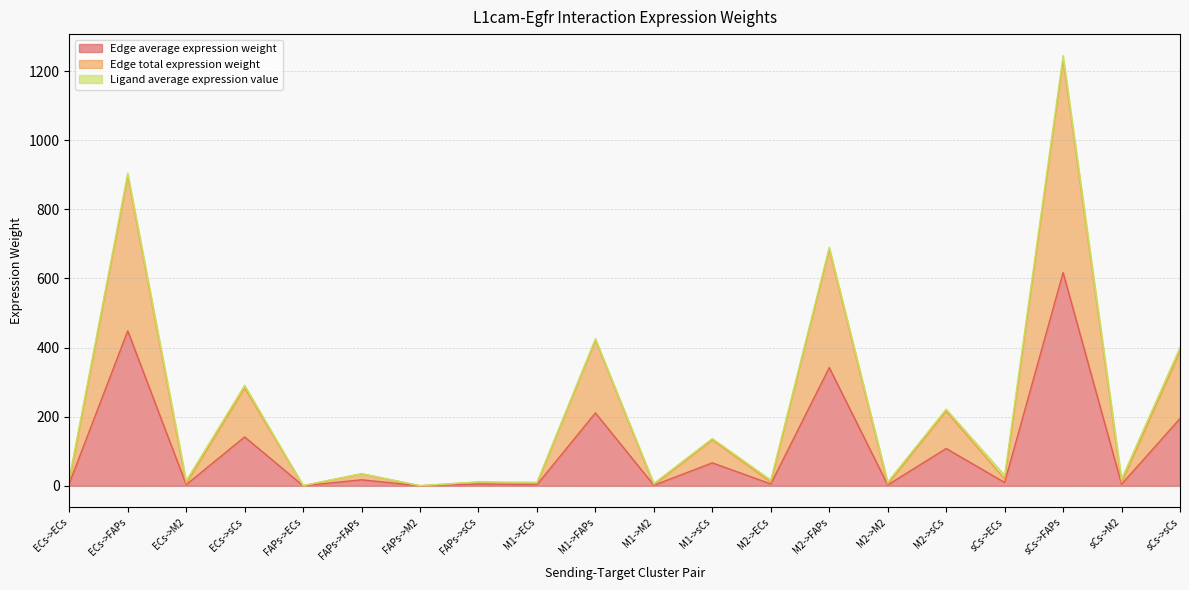

How many categories are shown in the chart?

20